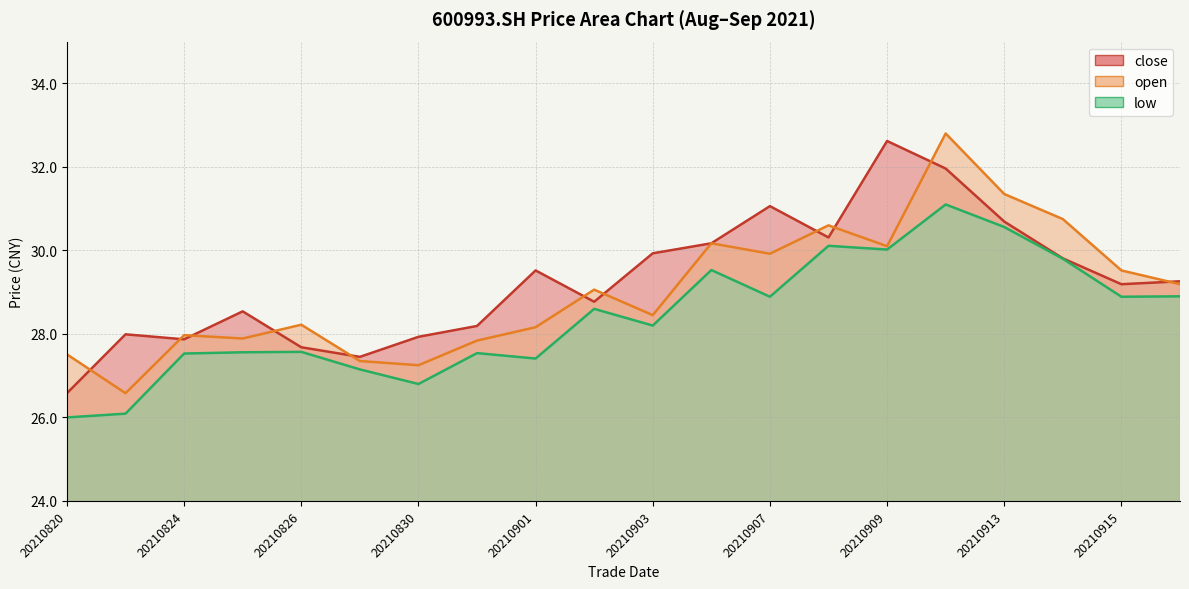

What is the sum of all low values?

568.2